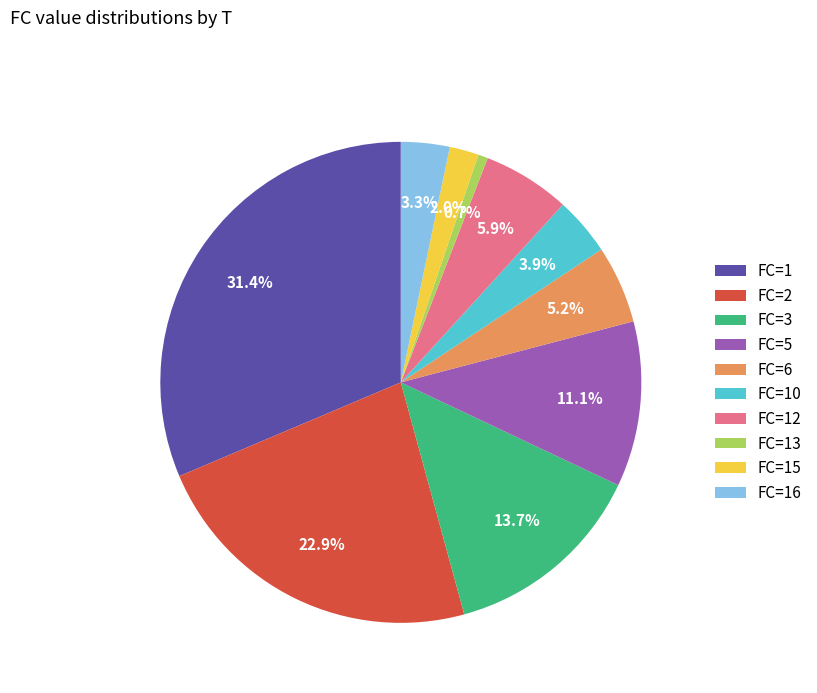

Is the sum of FC=3 and FC=6 greater than half?

No